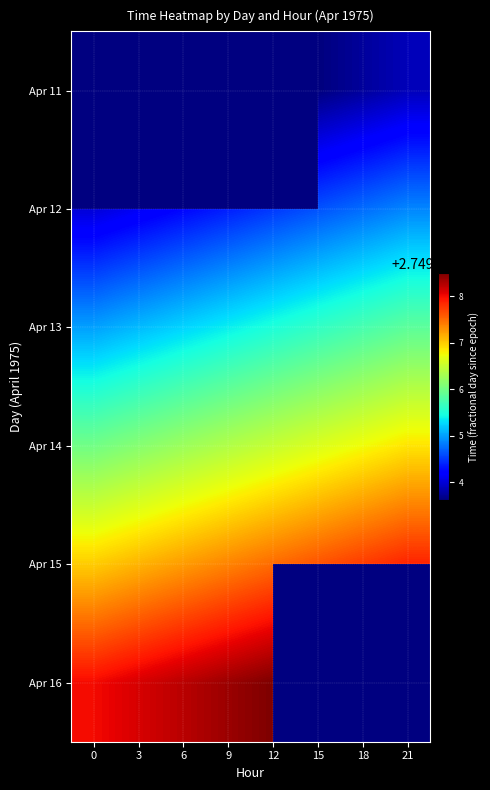

How many series are shown in this chart?

6